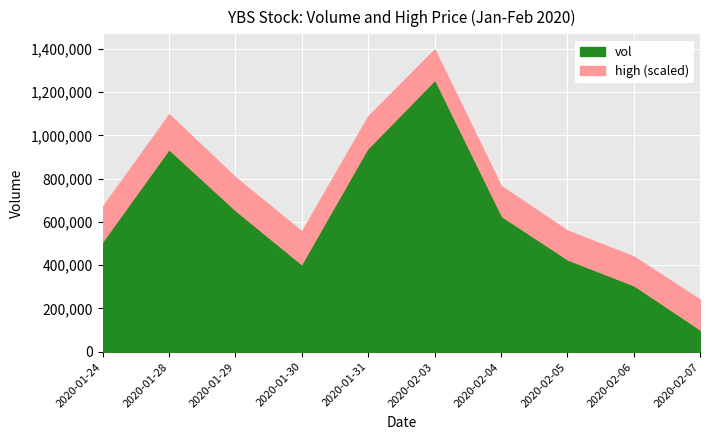

True or false: vol and high cross at least once.

False